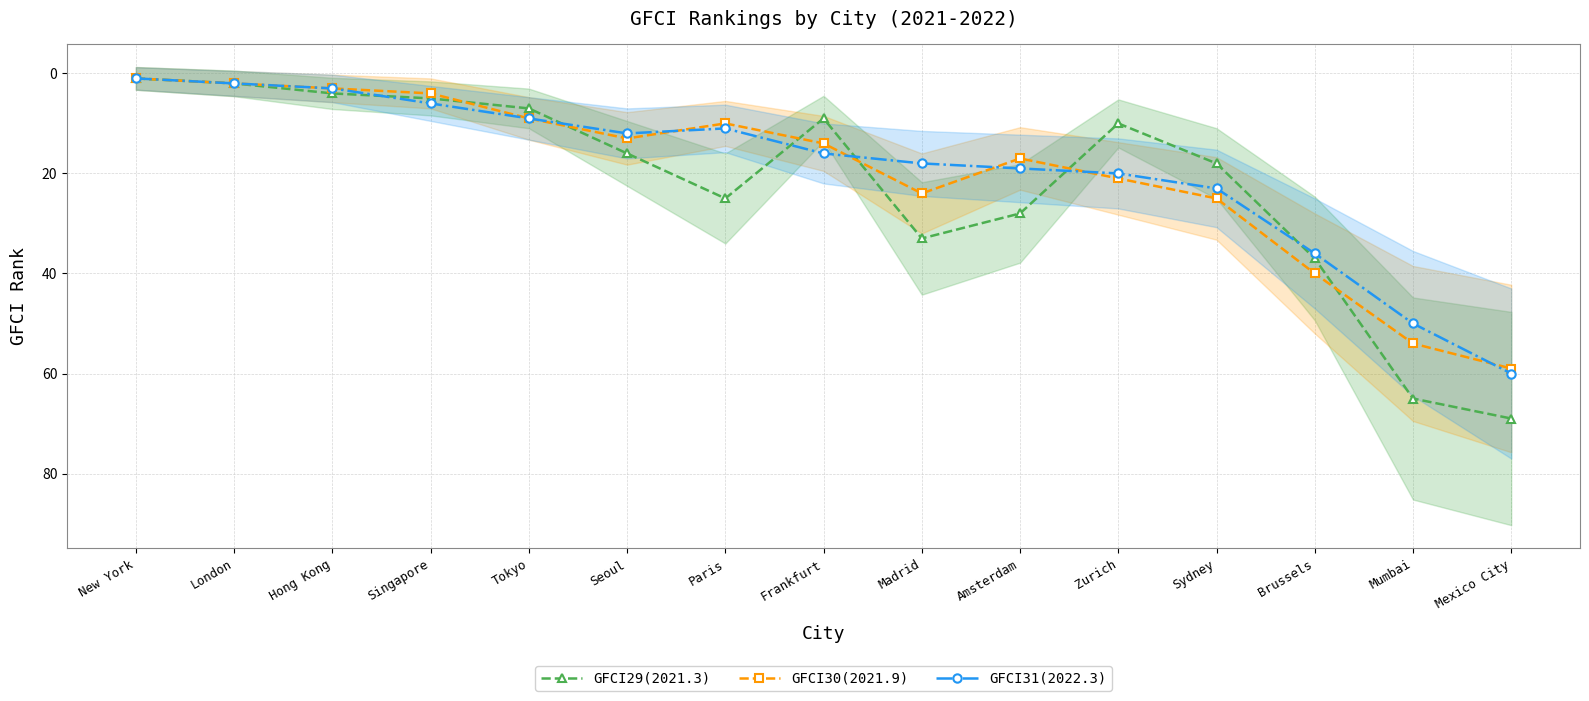

List the series in order of their overall mean, lowest first.

GFCI31(2022.3), GFCI30(2021.9), GFCI29(2021.3)